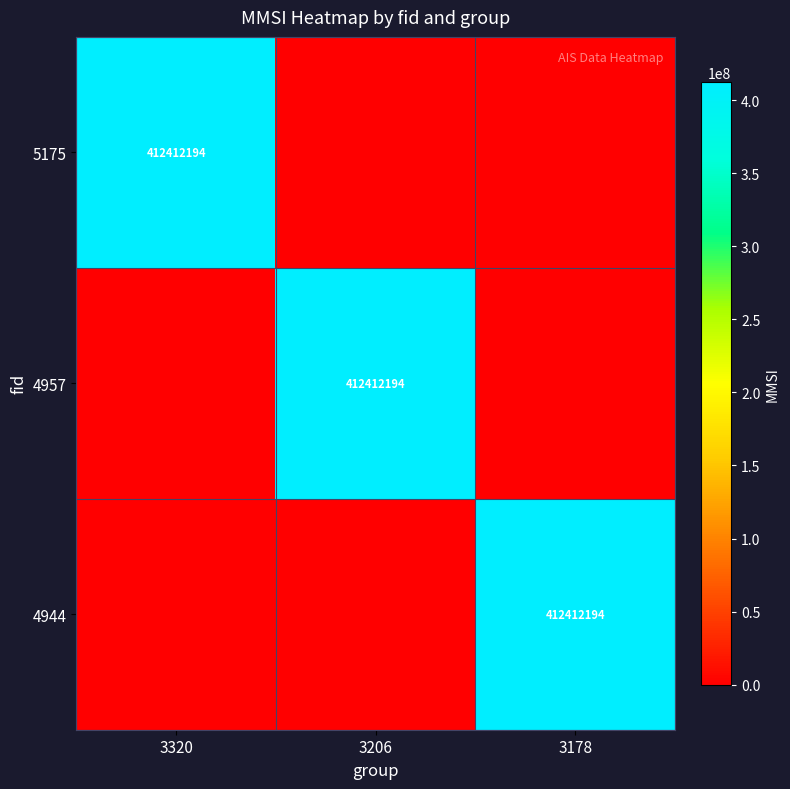

What is the difference between the highest and lowest values at 3178?

412412194